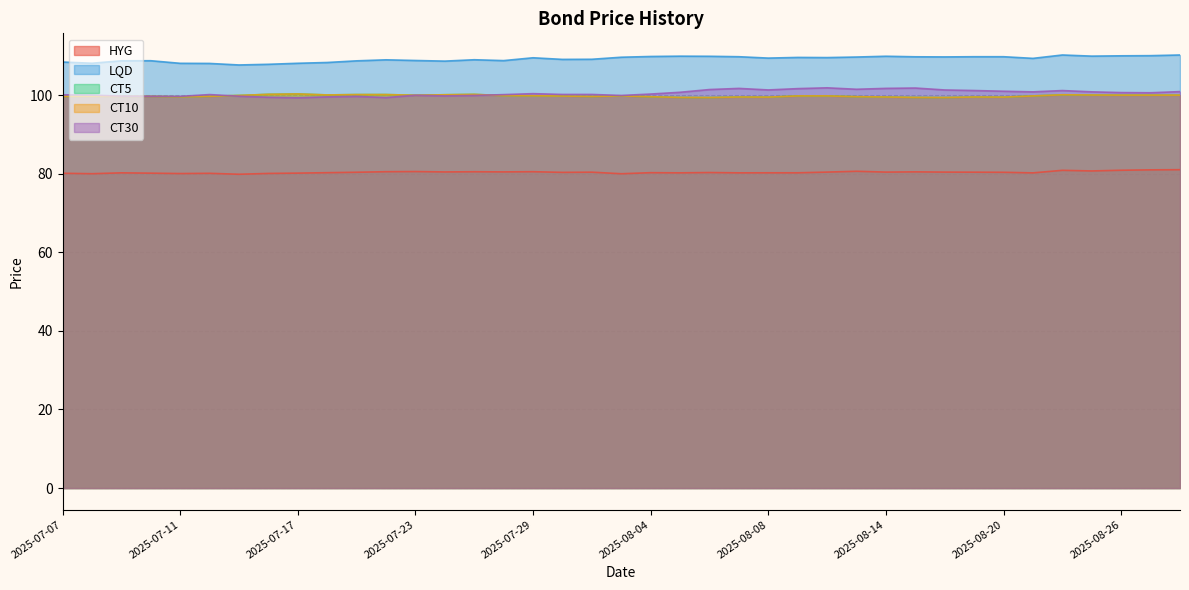

Which series has the widest spread of values?

LQD